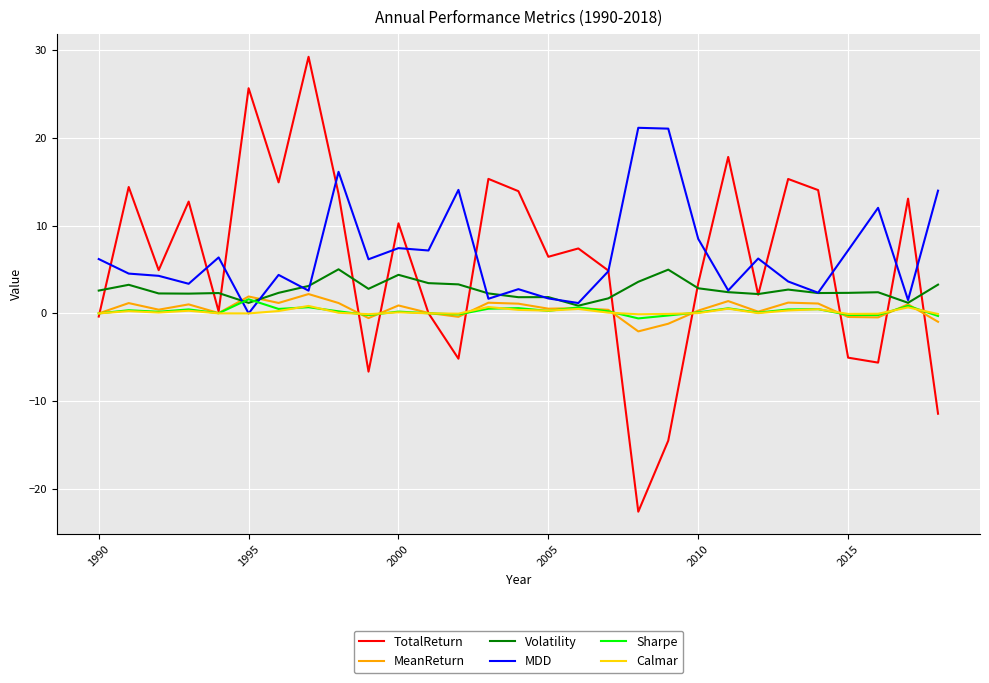

What is the highest value of the MeanReturn series?

2.2